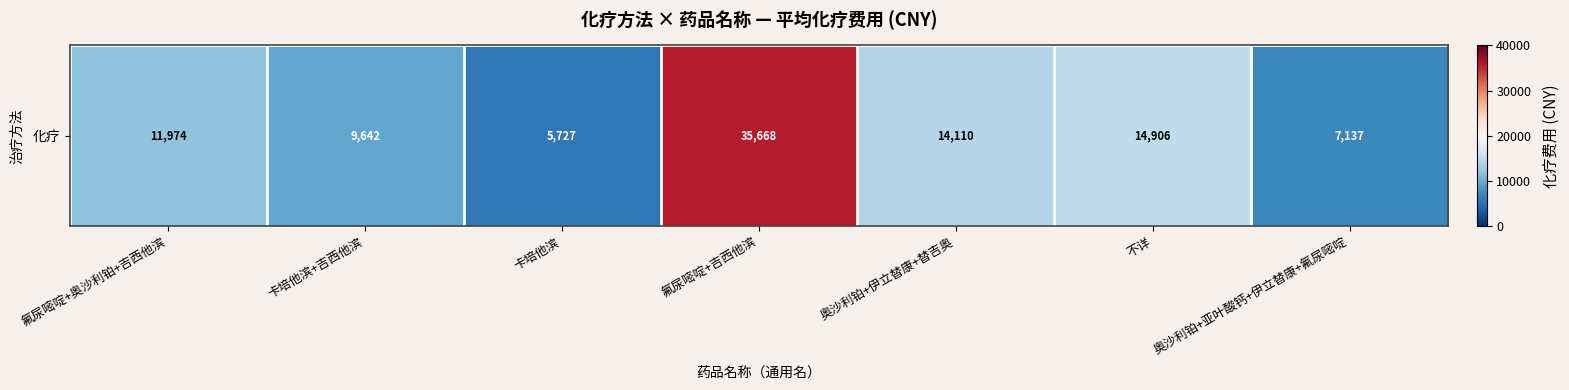

What value does the data have at 不详?

14906.0